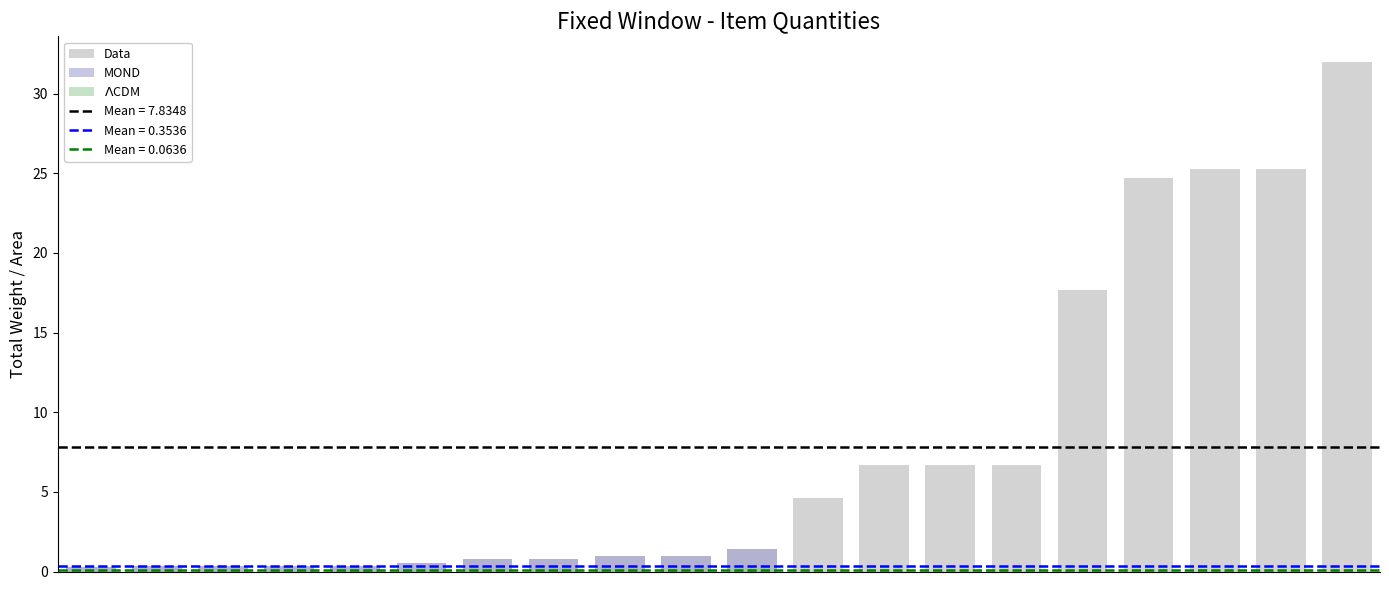

Read the Data value at 7.

0.8